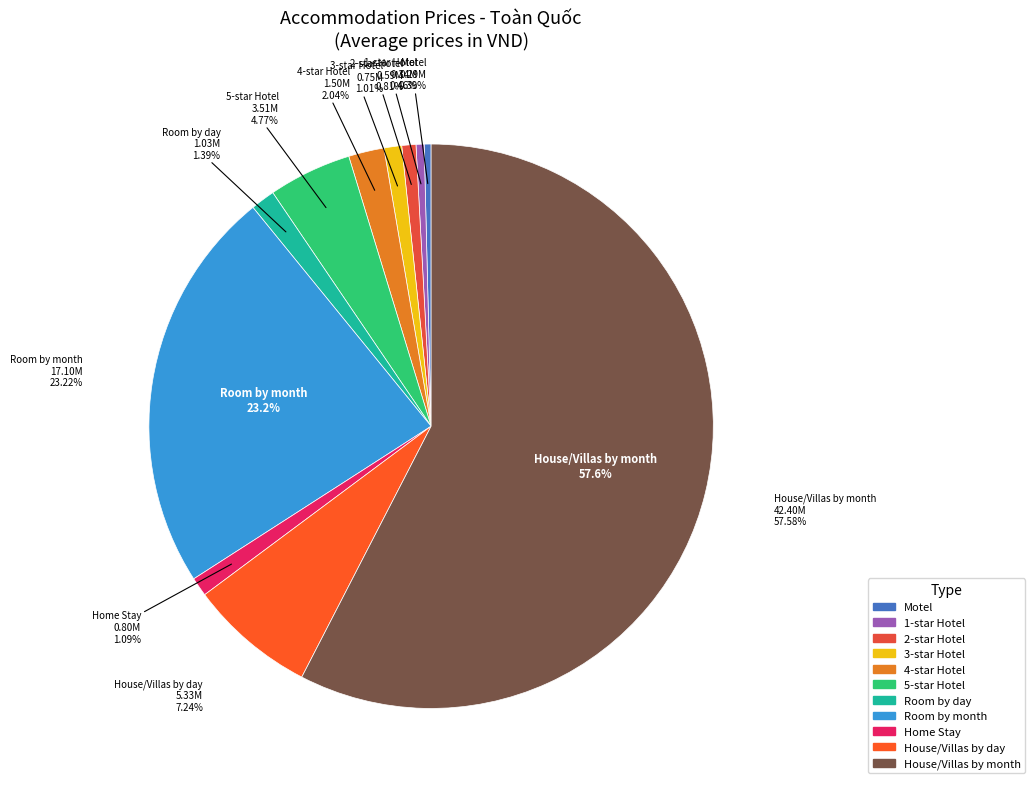

To the nearest percent, what is the combined percentage of Home Stay and House/Villas by day?

8%